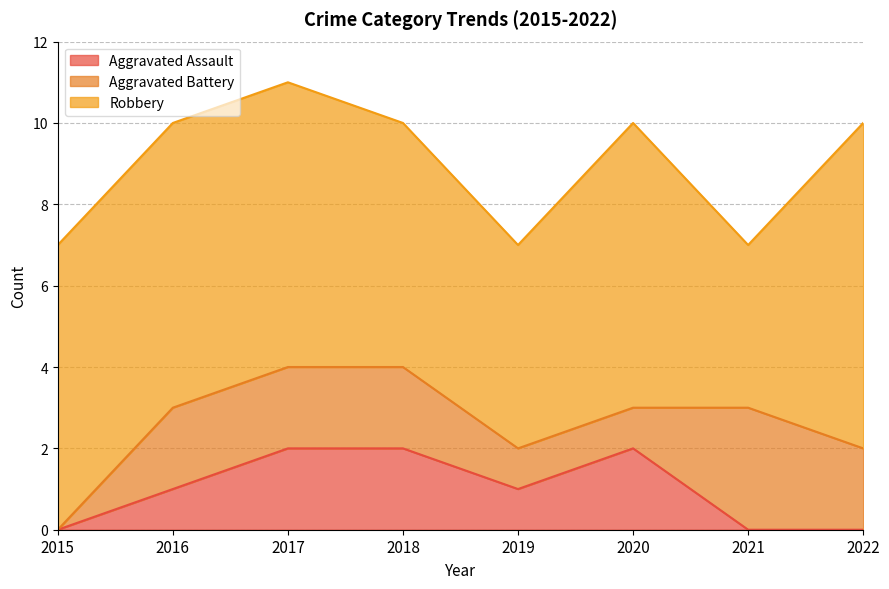

True or false: Robbery and Aggravated Assault cross at least once.

False